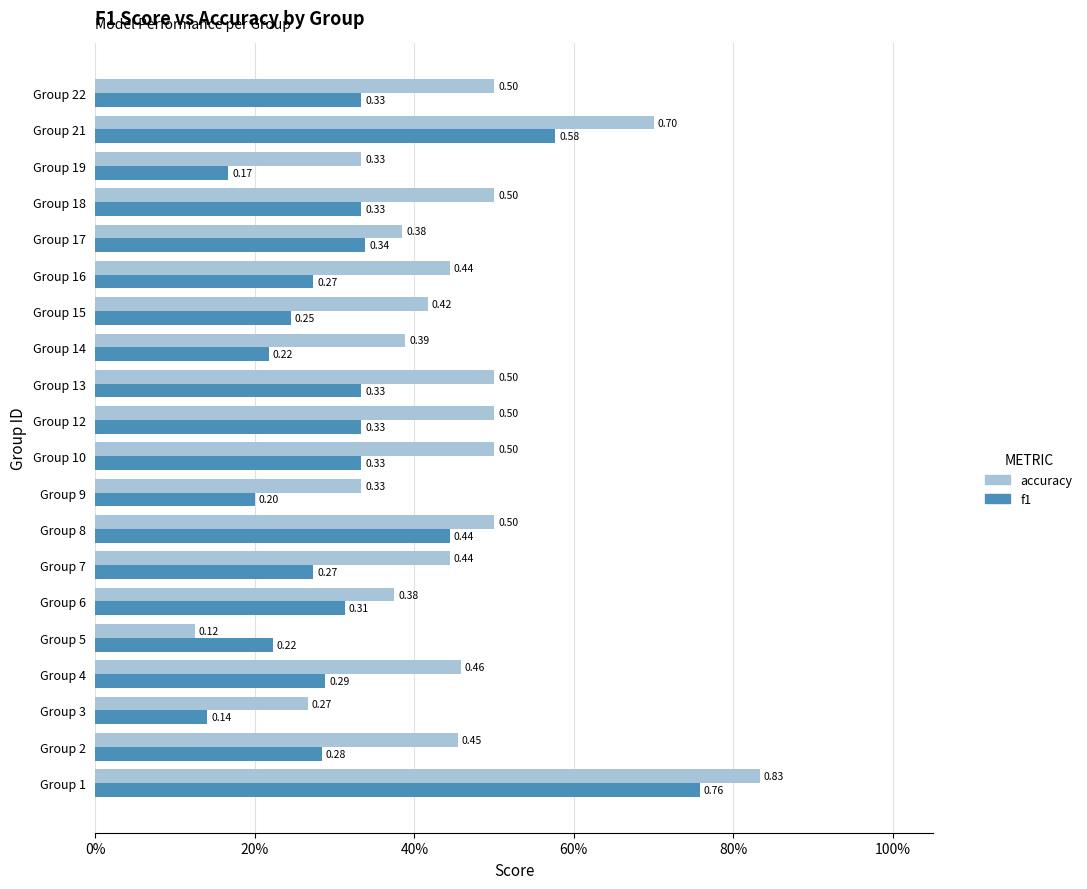

Reading right to left, transcribe all the data shown in this chart.

accuracy: 0.5	0.7	0.3	0.5	0.4	0.4	0.4	0.4	0.5	0.5	0.5	0.3	0.5	0.4	0.4	0.1	0.5	0.3	0.5	0.8
f1: 0.3	0.6	0.2	0.3	0.3	0.3	0.2	0.2	0.3	0.3	0.3	0.2	0.4	0.3	0.3	0.2	0.3	0.1	0.3	0.8